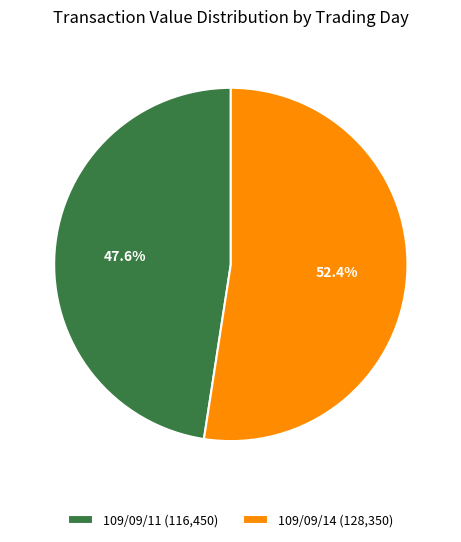

To the nearest percent, what is the combined percentage of 109/09/11 and 109/09/14?

100%